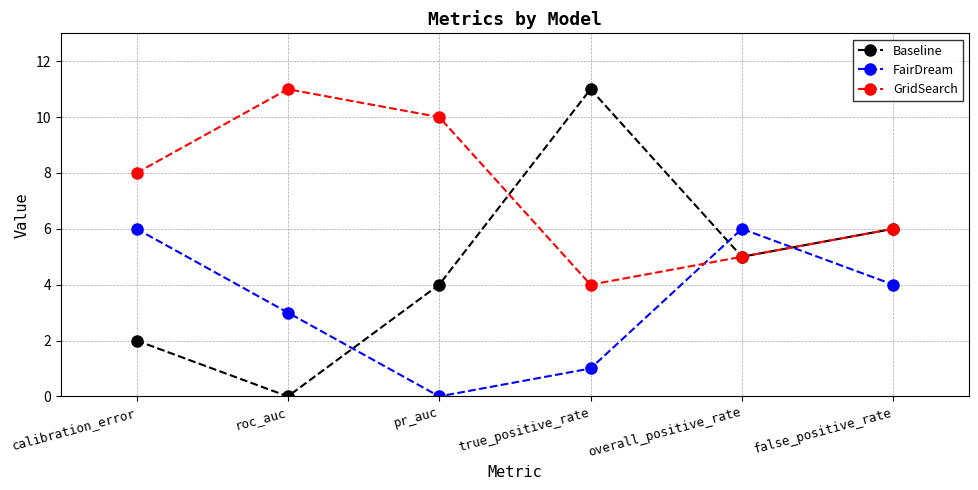

What is the value of the GridSearch point at the 6th from the left?

6